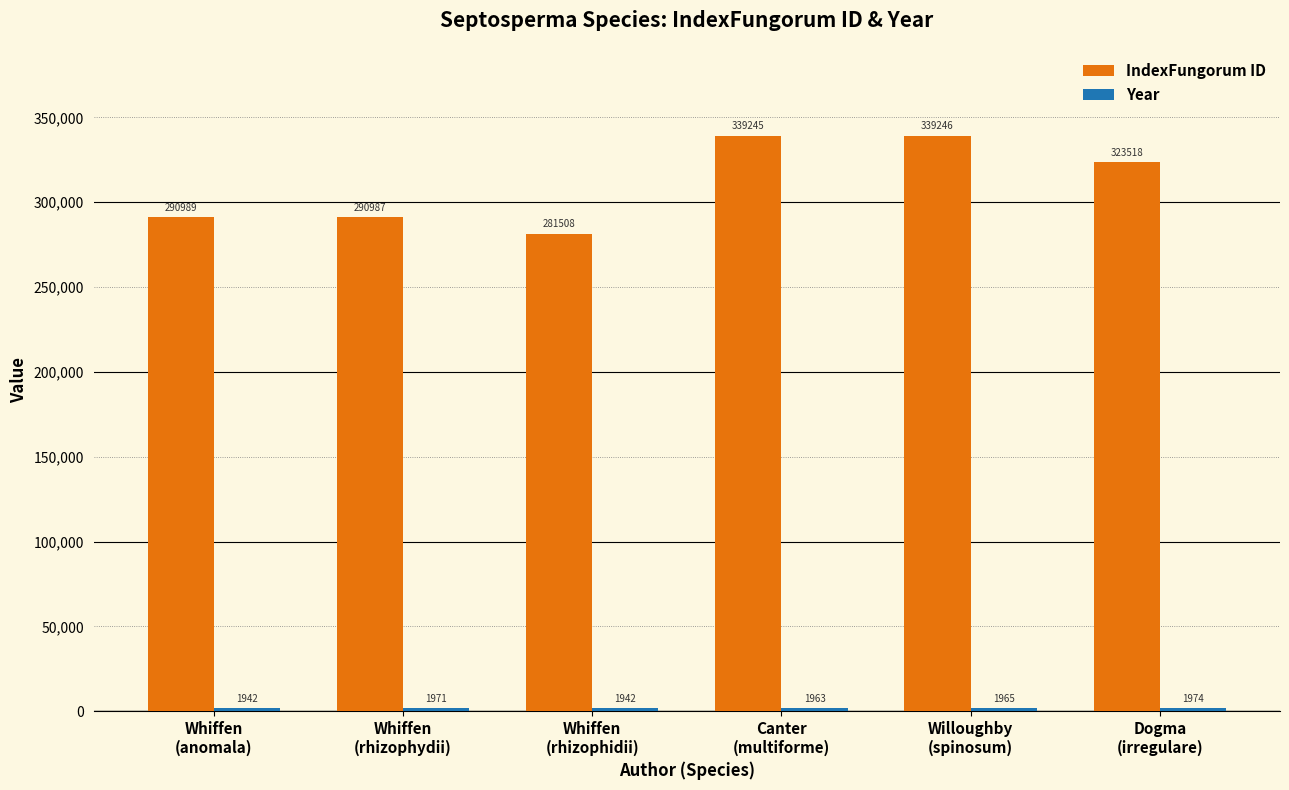

What is the difference between the IndexFungorum ID values at Canter
(multiforme) and Whiffen
(rhizophydii)?

48258